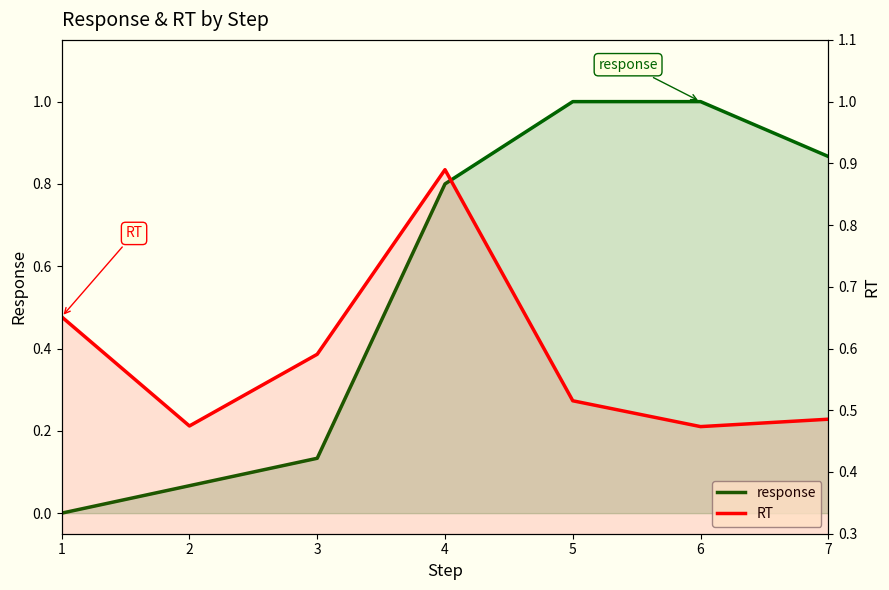

After their last crossing, which series has the higher values: RT or response?

response